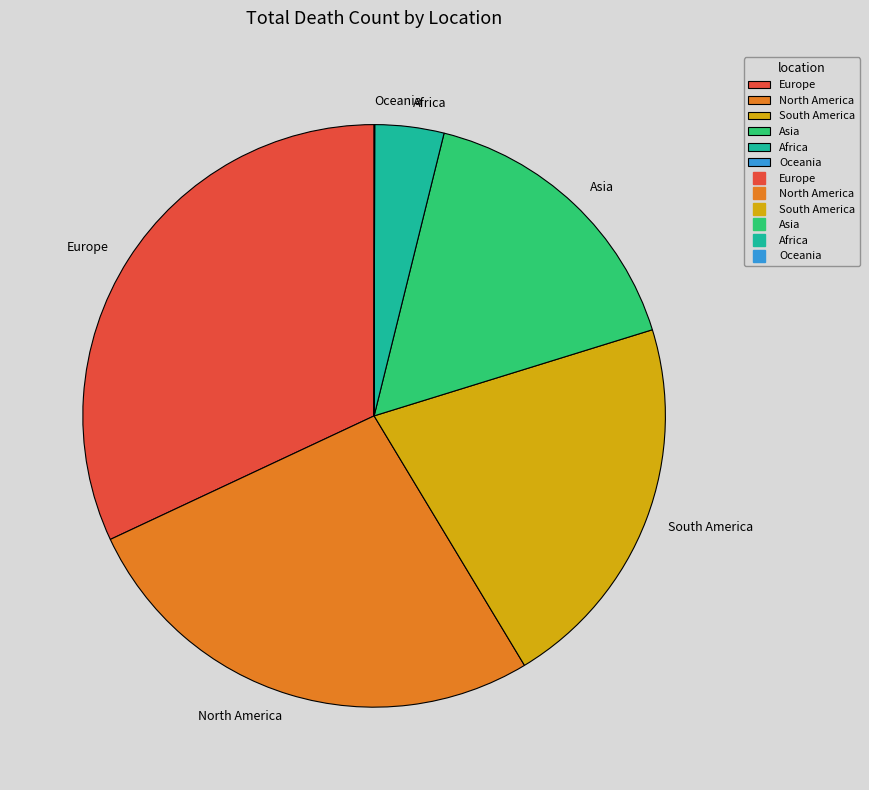

What is the ratio of the value at South America to the value at Asia?

1.3